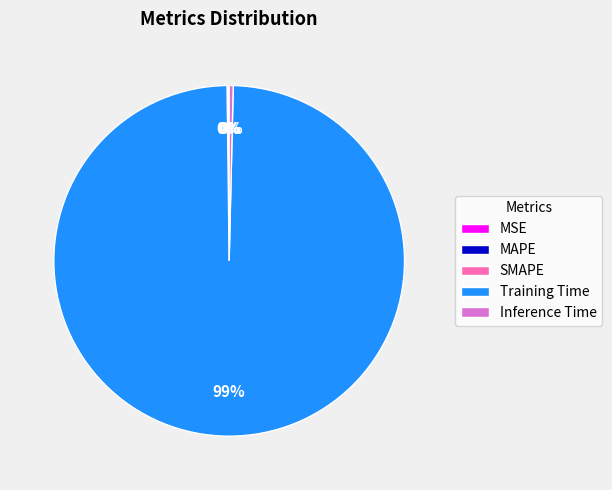

Is there any slice that represents more than half of the pie?

Yes